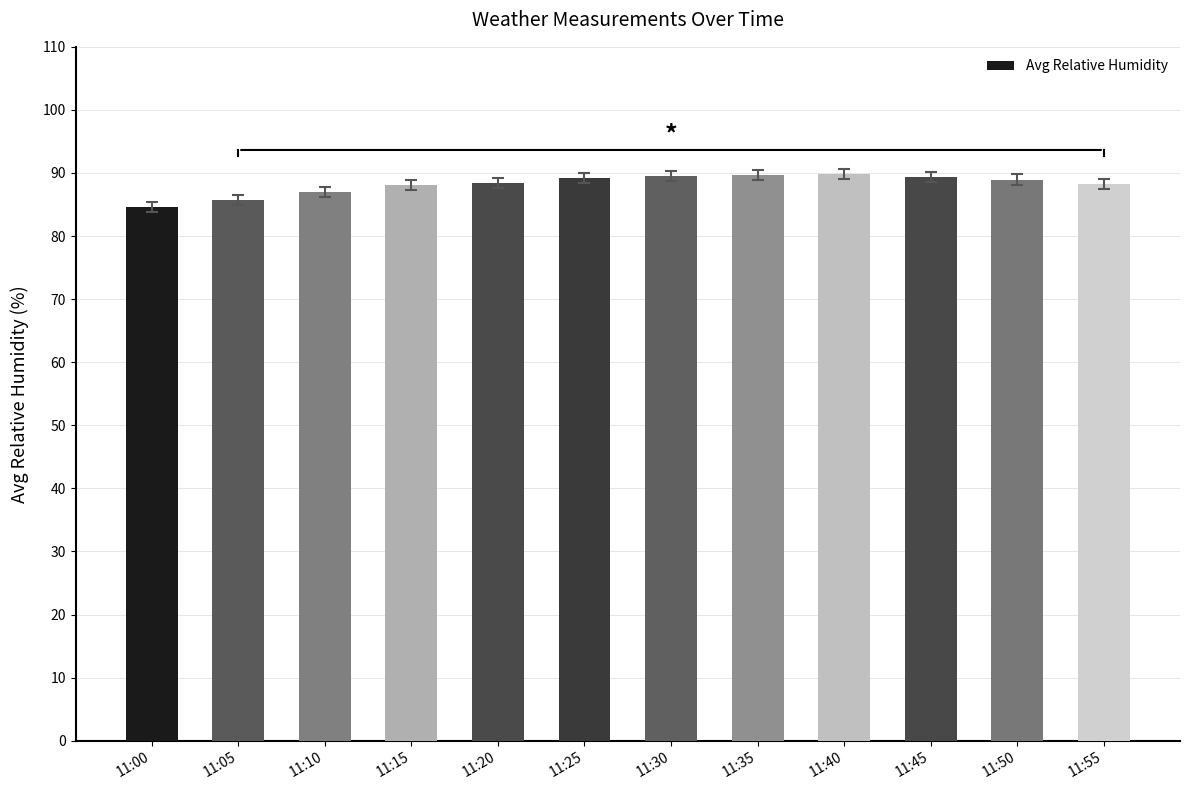

What is the difference between the second highest and second lowest values?

3.9